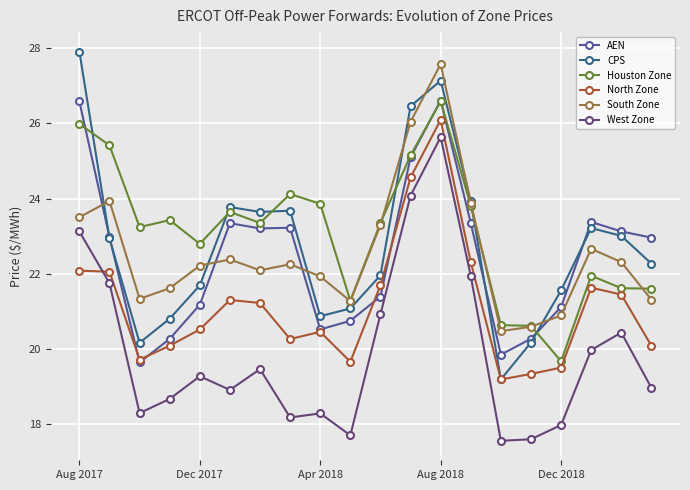

What is the value of the West Zone point at the 19th from the left?

20.4